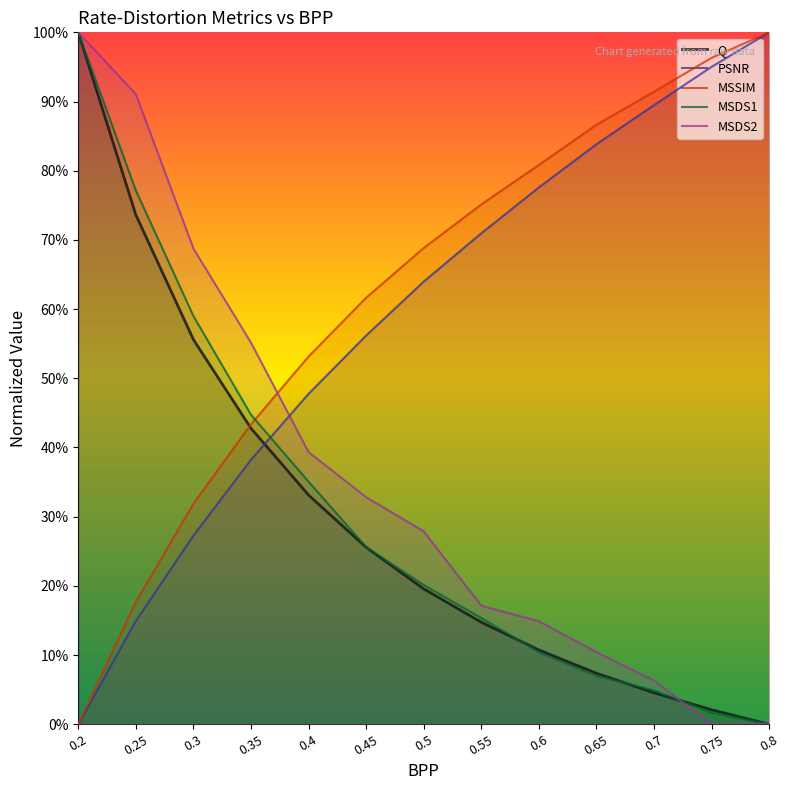

What is the greatest value displayed?

1.0